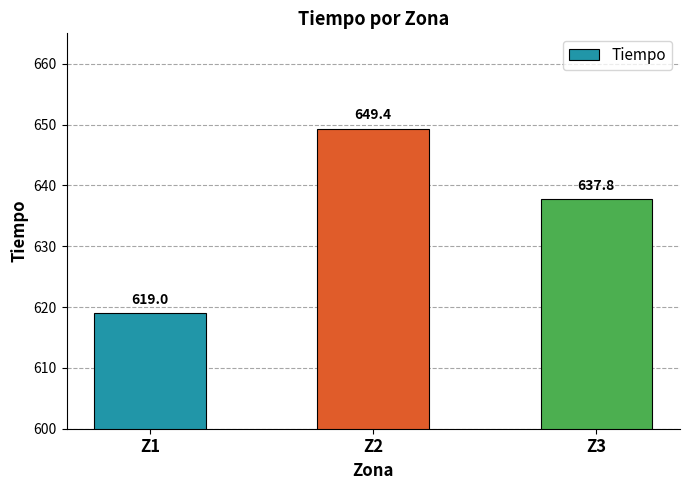

Which label corresponds to the smallest value in the chart?

Z1